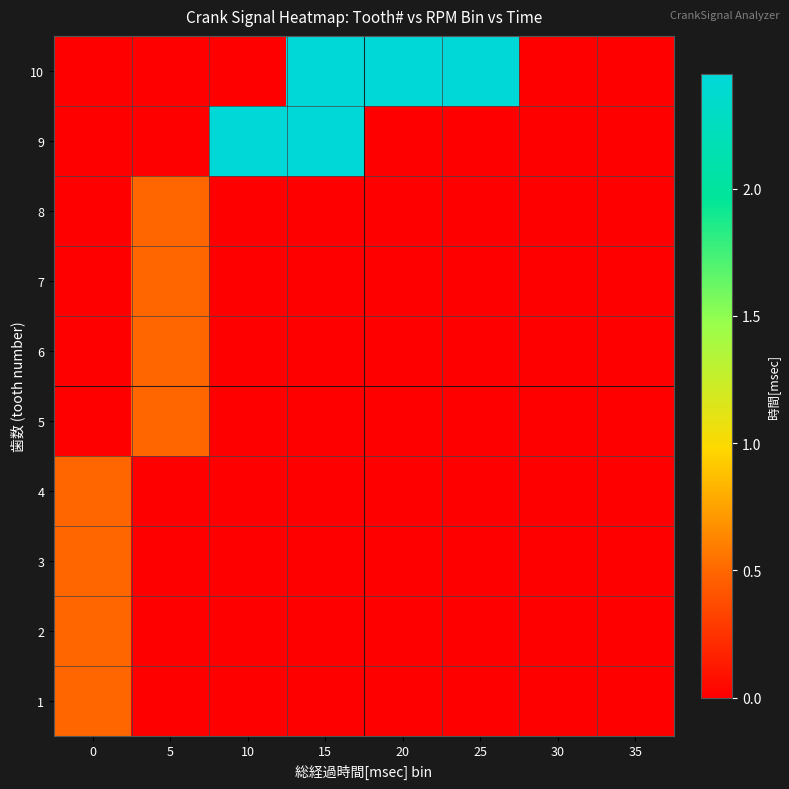

At which category does the chart reach its minimum across all series?

5